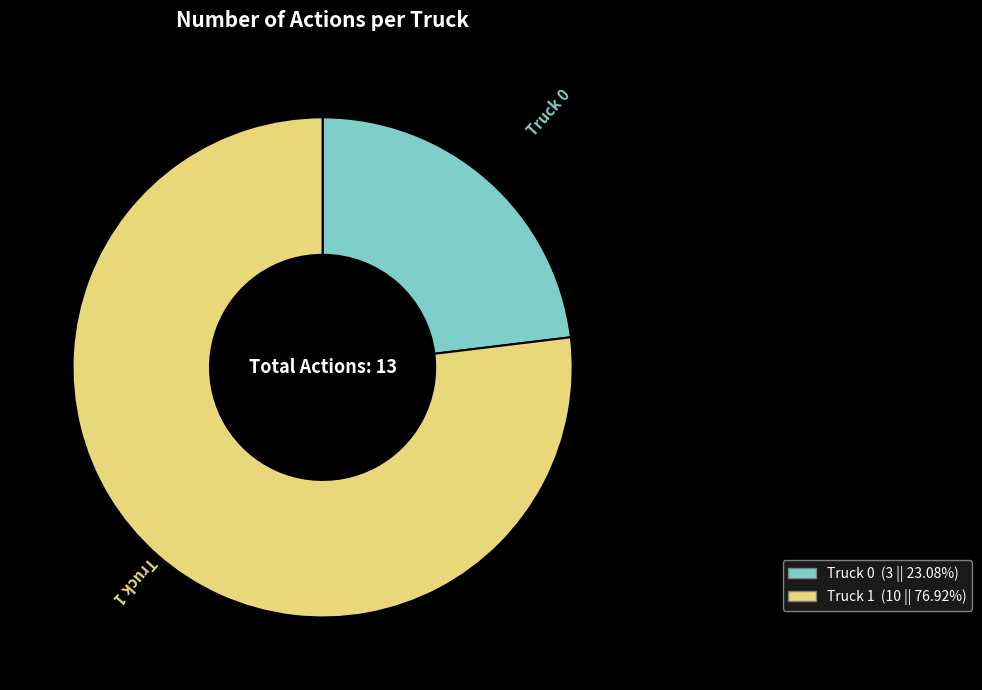

Is the sum of Truck 1 and Truck 0 greater than half?

Yes